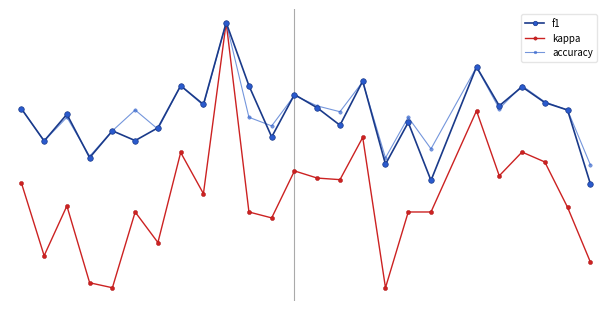

After their last crossing, which series has the higher values: f1 or accuracy?

accuracy